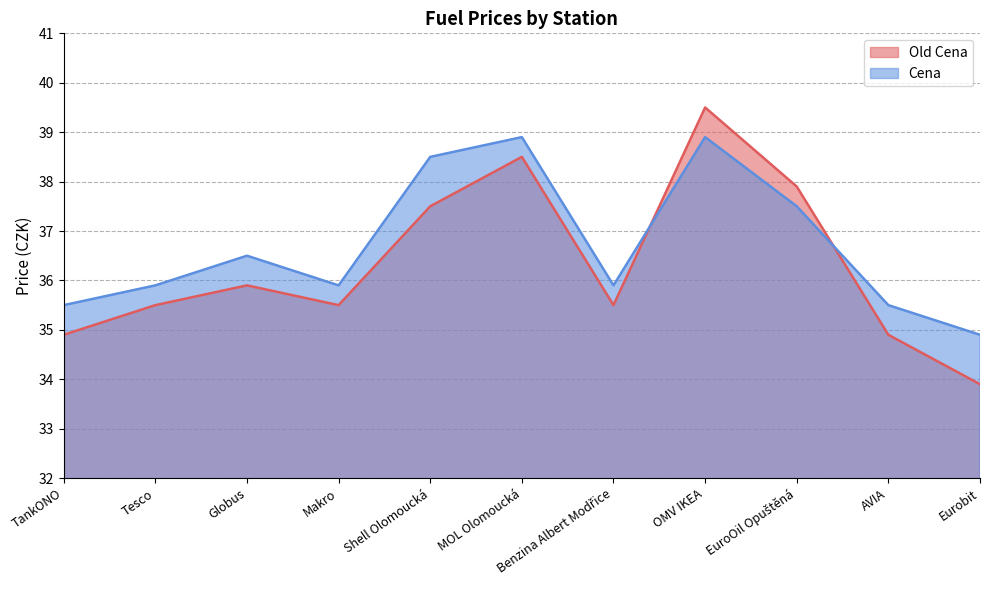

List the series in order of their peak value, highest first.

Old Cena, Cena